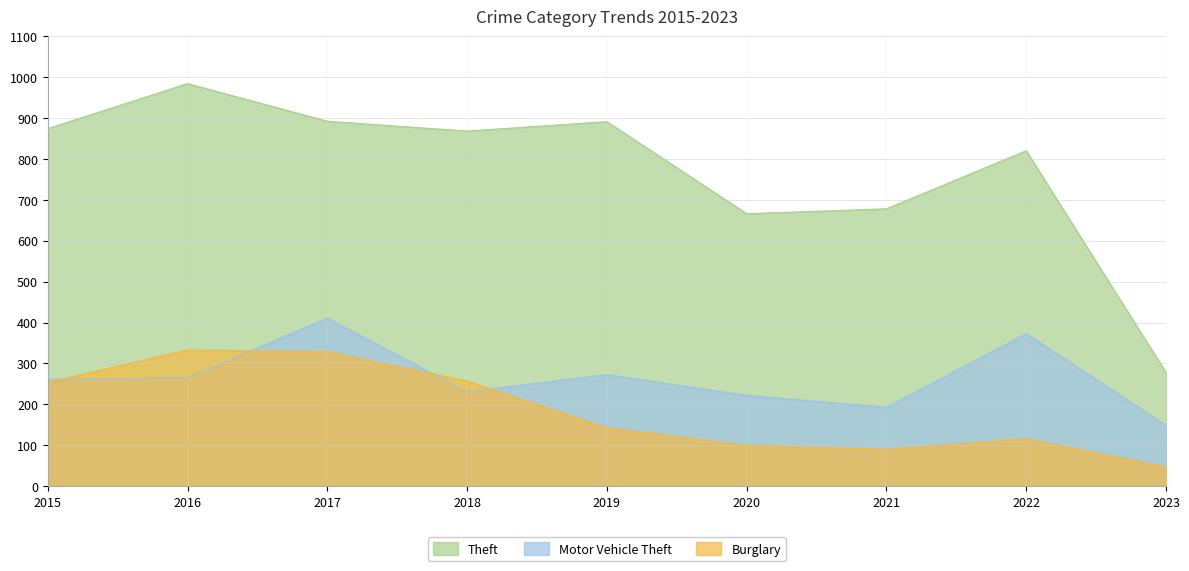

The value of Theft at 2023 is 385. True or false?

False